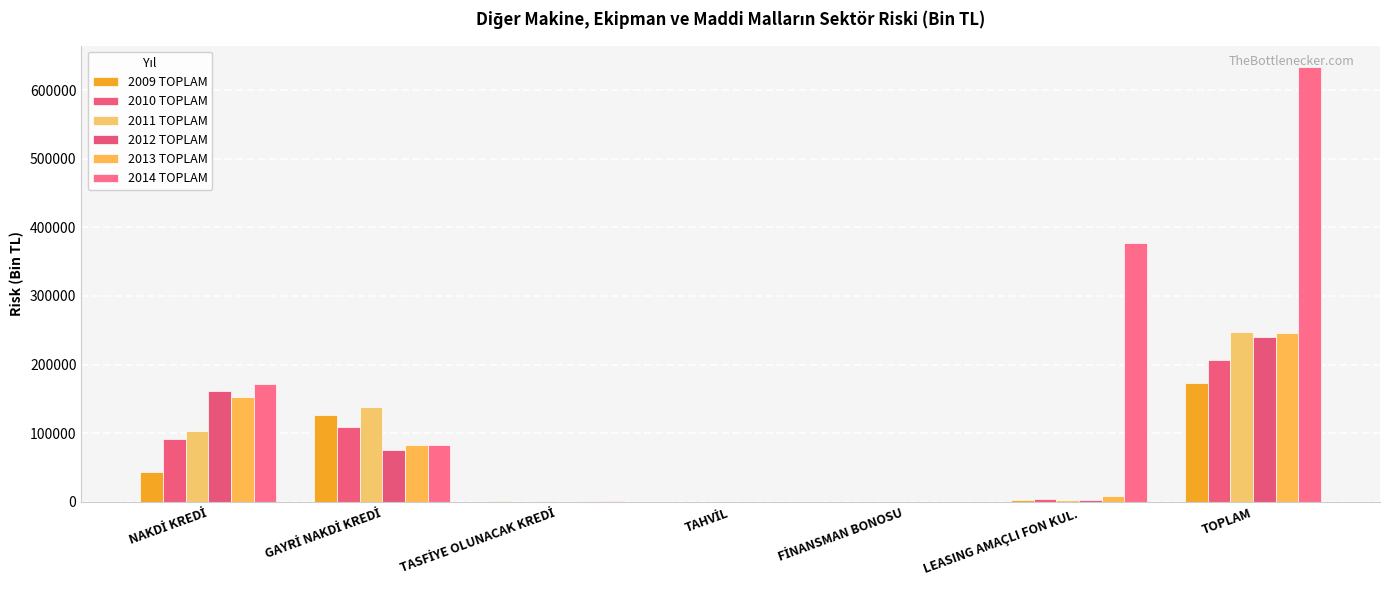

True or false: 2011 TOPLAM has a value of 3336.4 at LEASING AMAÇLI FON KUL..

True